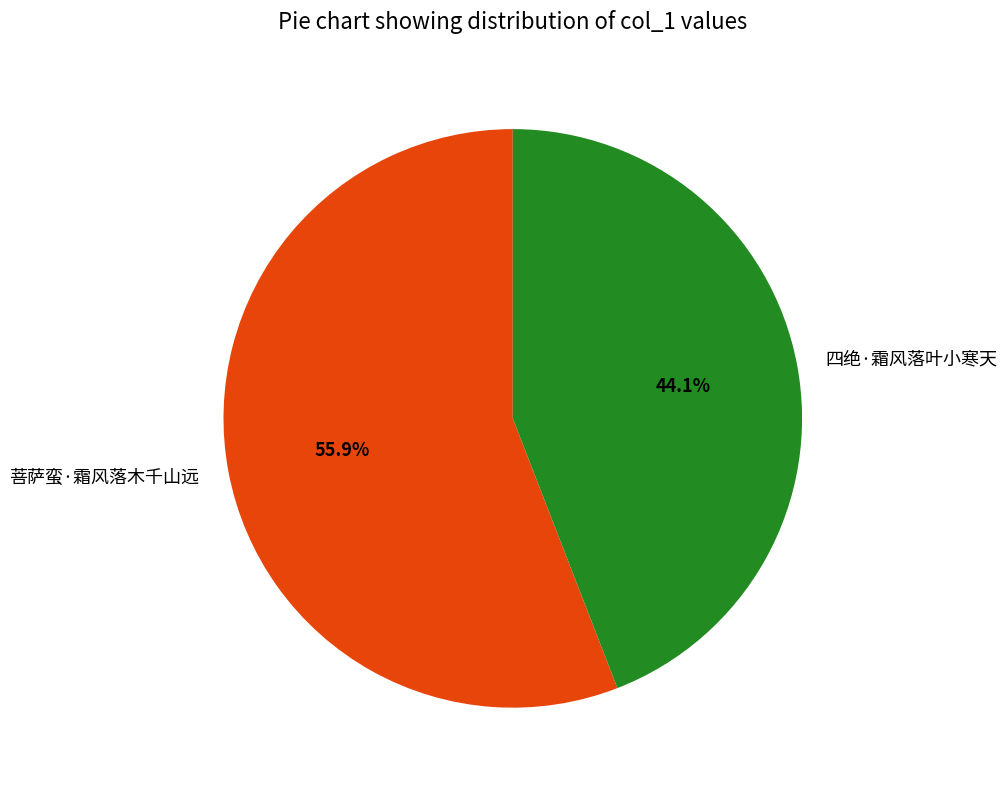

Is it true that 菩萨蛮·霜风落木千山远 is 66% of the pie?

False